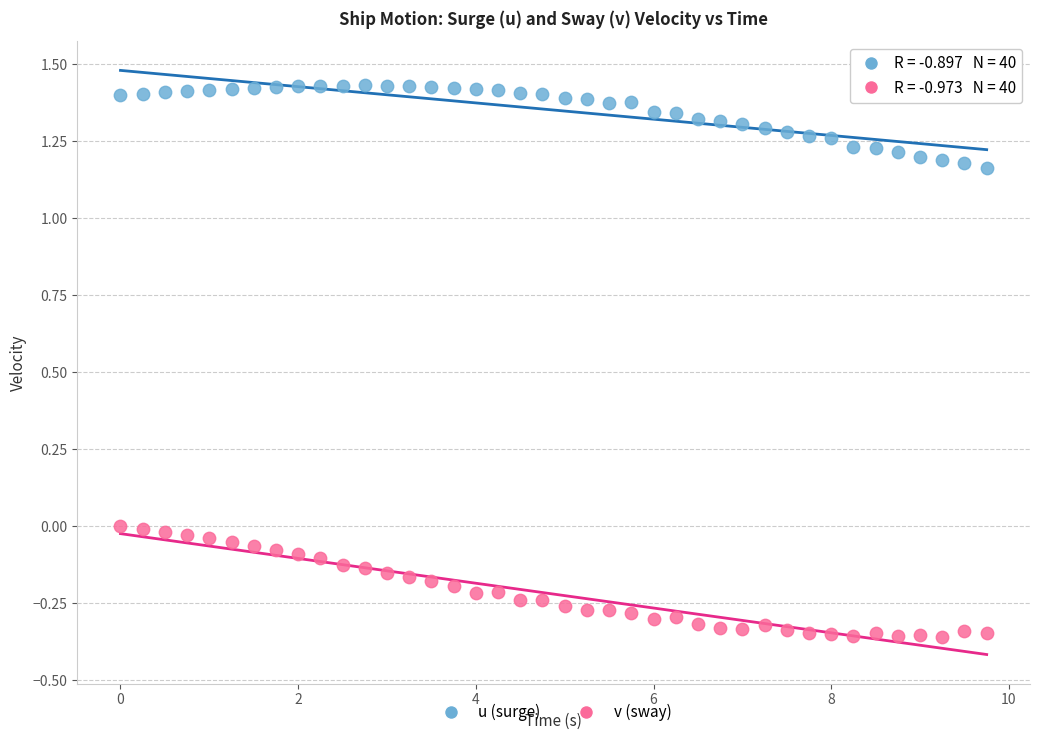

Across all data points, what is the range of Y values (max minus min)?

1.8